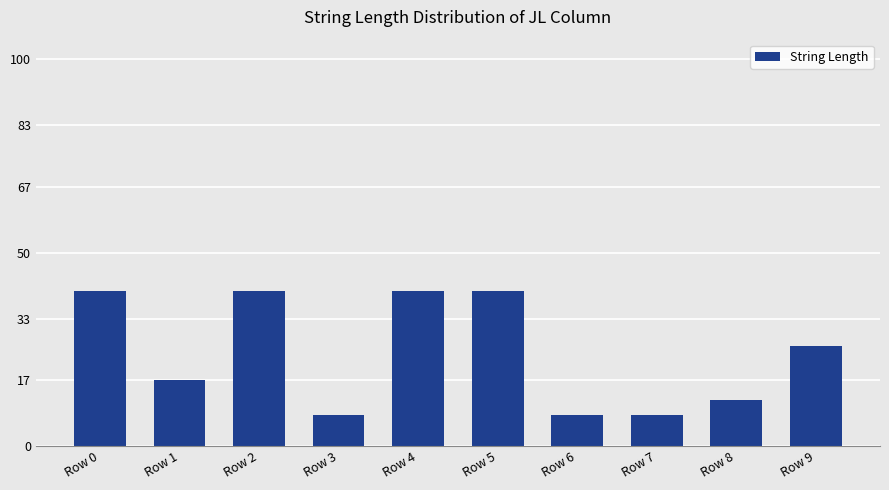

The value at Row 7 is 14. True or false?

False